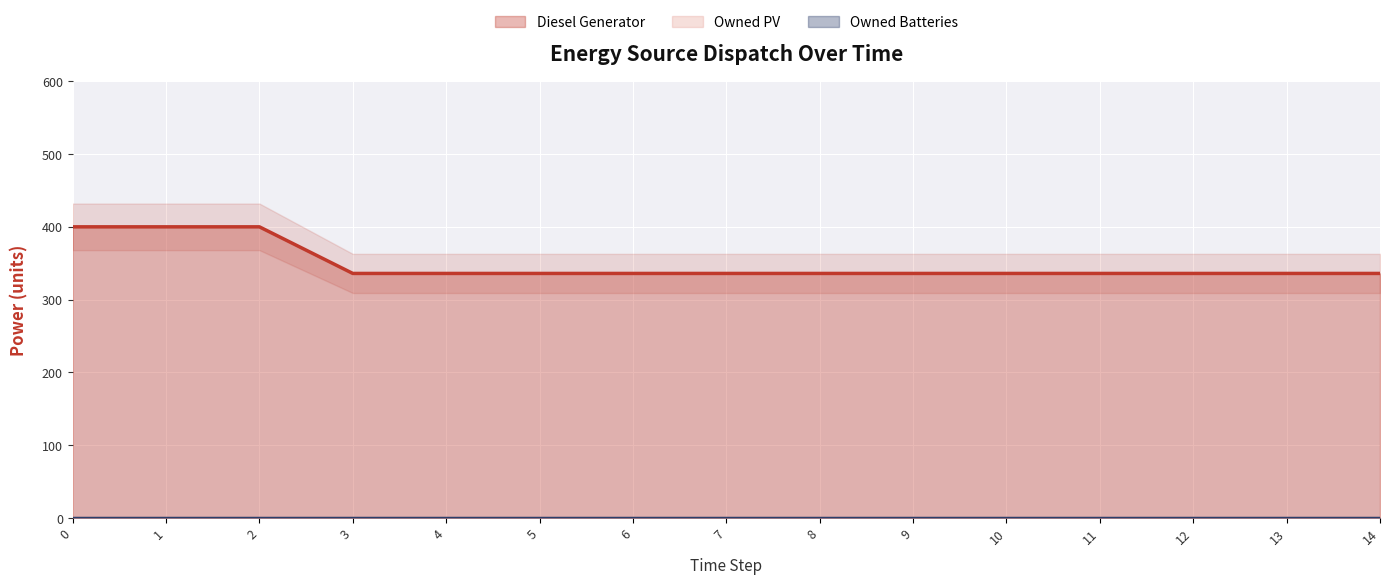

Which series has the widest spread of values?

Diesel Generator